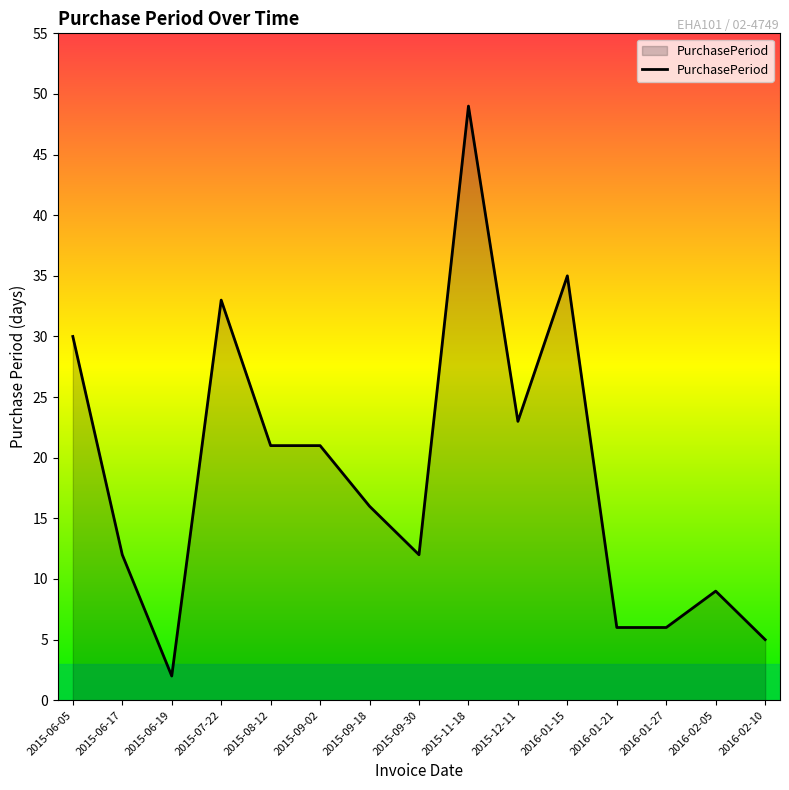

How many lines are shown in the chart?

1